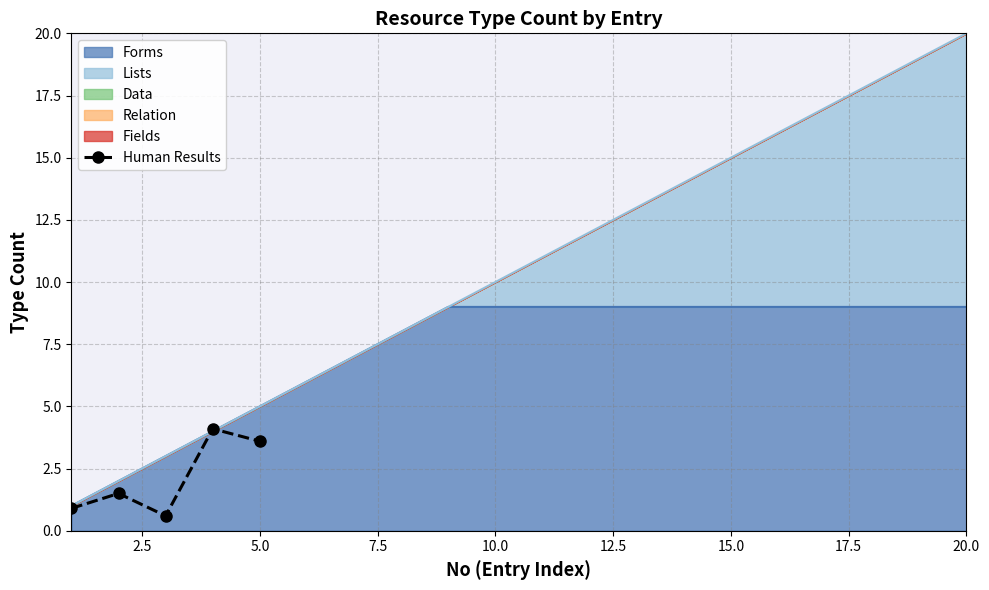

How many Human Results values are between 0 and 3?

3